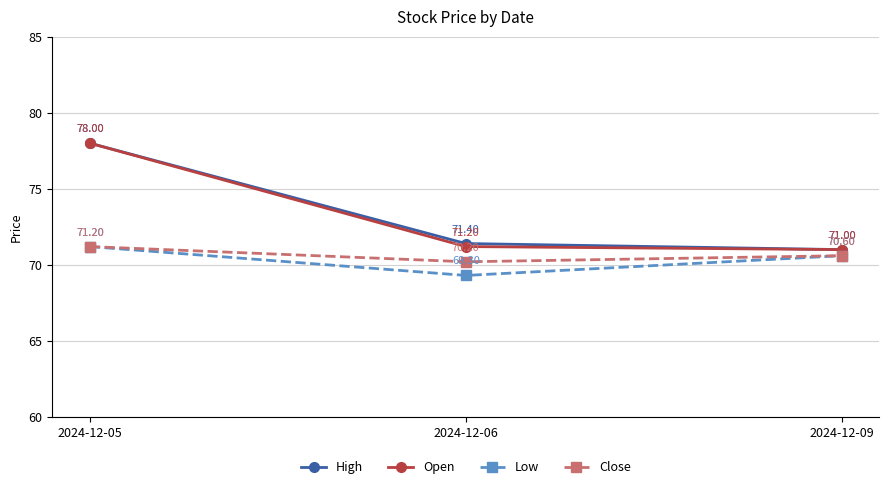

Which category has the lowest value in the Low series?

2024-12-06